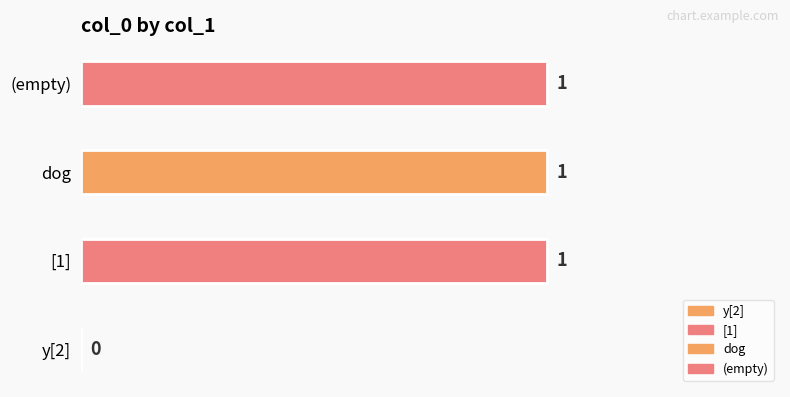

Reading left to right, list all the values displayed in this chart.

0	1	1	1